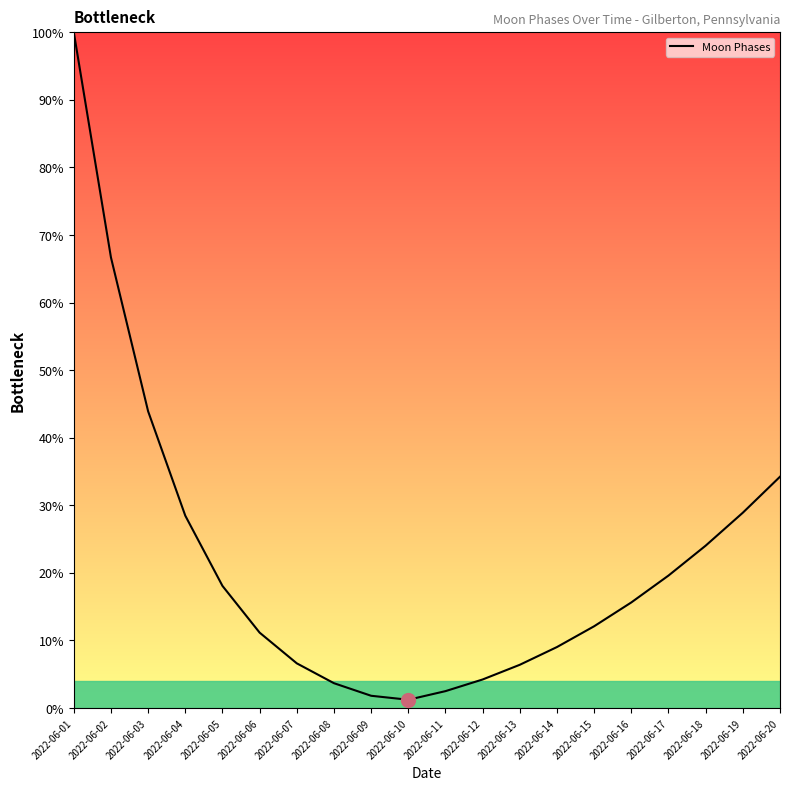

How many interior local valleys (lower than both neighbors) does the data have?

1